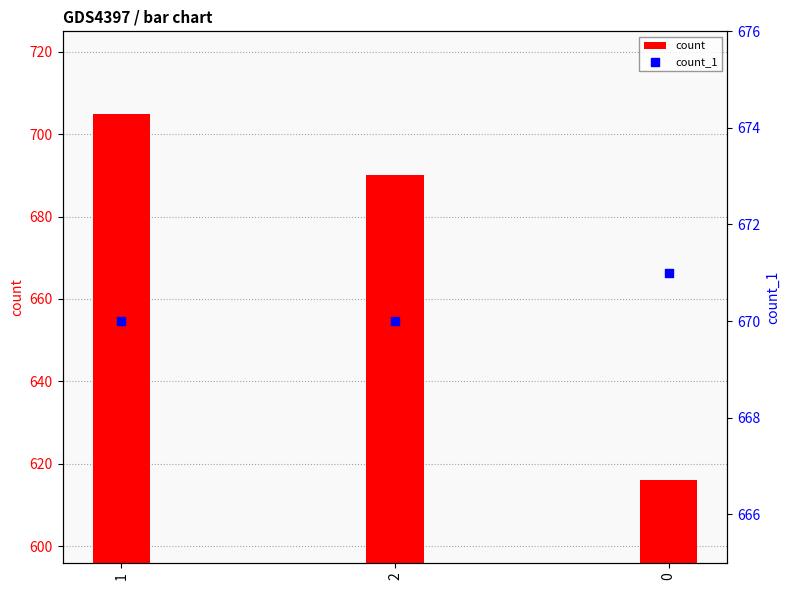

Which series reaches the minimum Y coordinate?

count